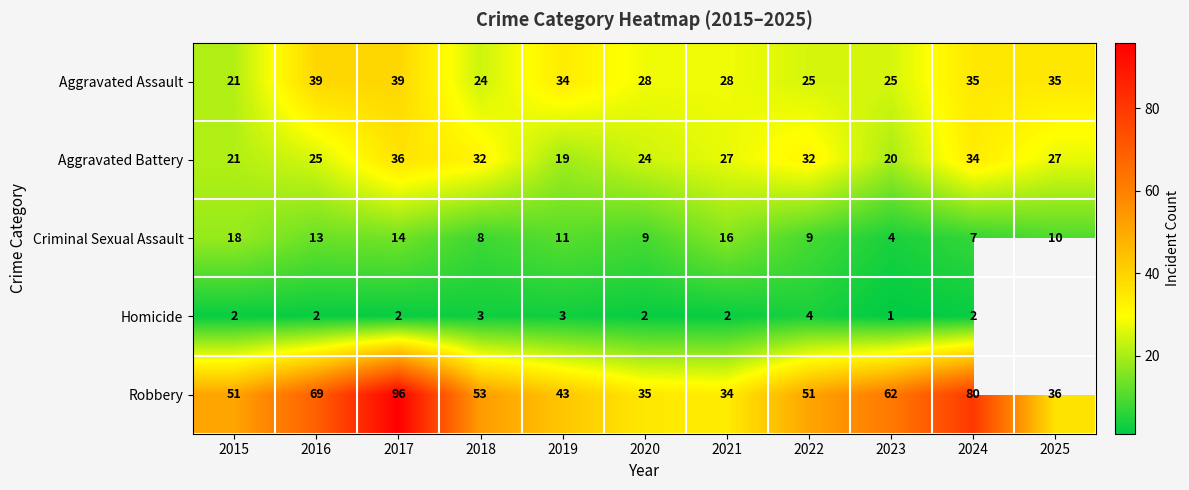

What is the average value of the Aggravated Assault series?

30